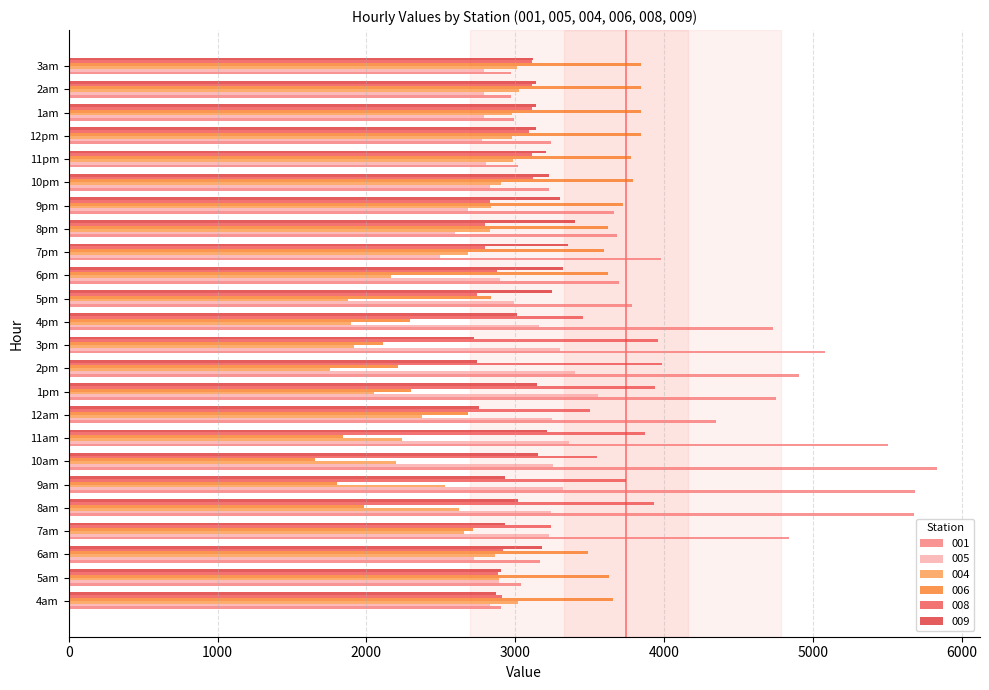

What are all the series names shown in the legend?

001, 005, 004, 006, 008, 009